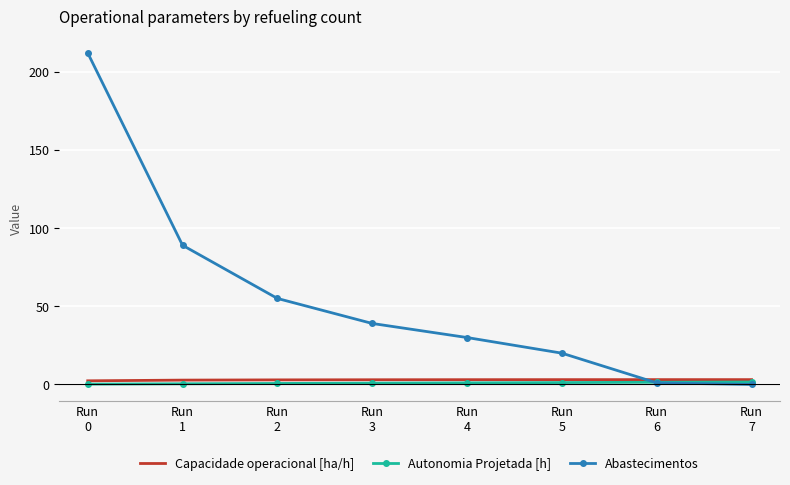

Count the number of categories in the chart.

8